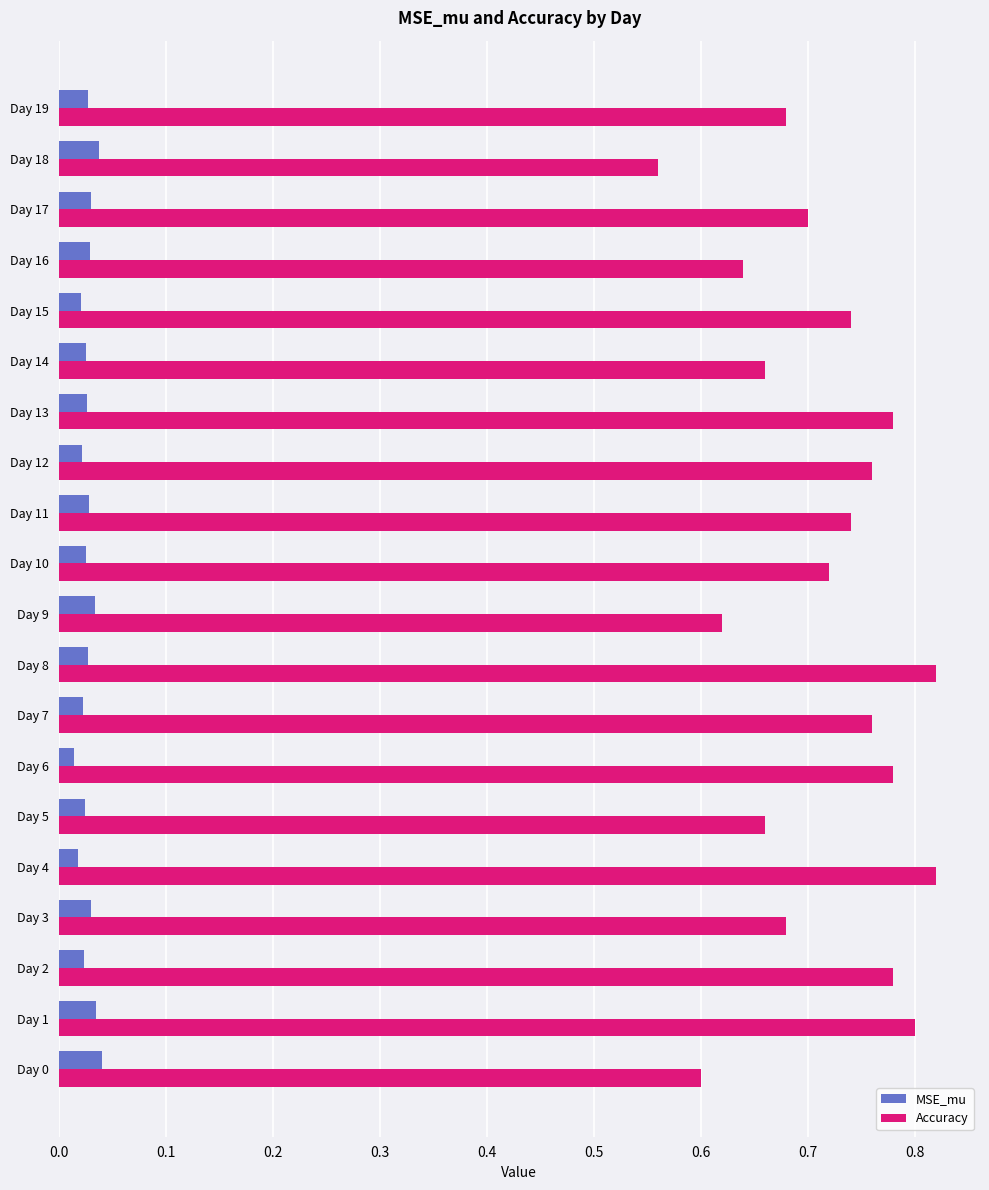

What is the difference between the maximum and minimum values in the Accuracy series?

0.3